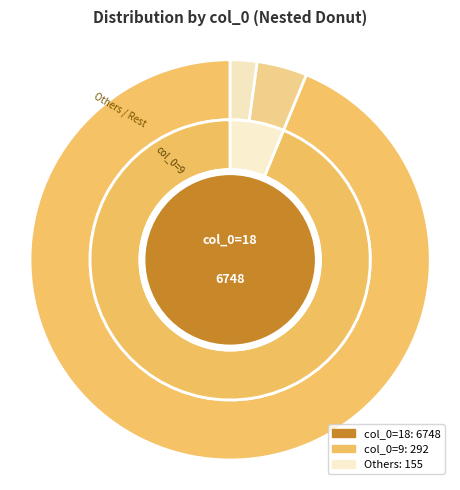

Which slice is the largest?

18